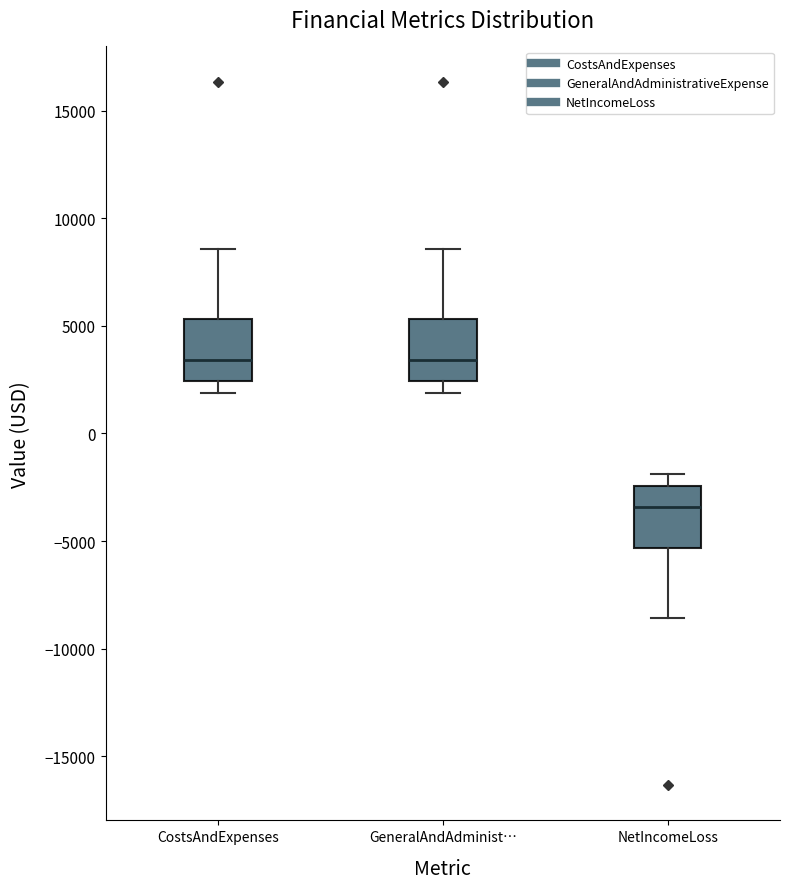

Where does the lower whisker of the box for CostsAndExpenses end on the y-axis? The values are not printed on the chart, so give them approximately, as read against the axis.

2000